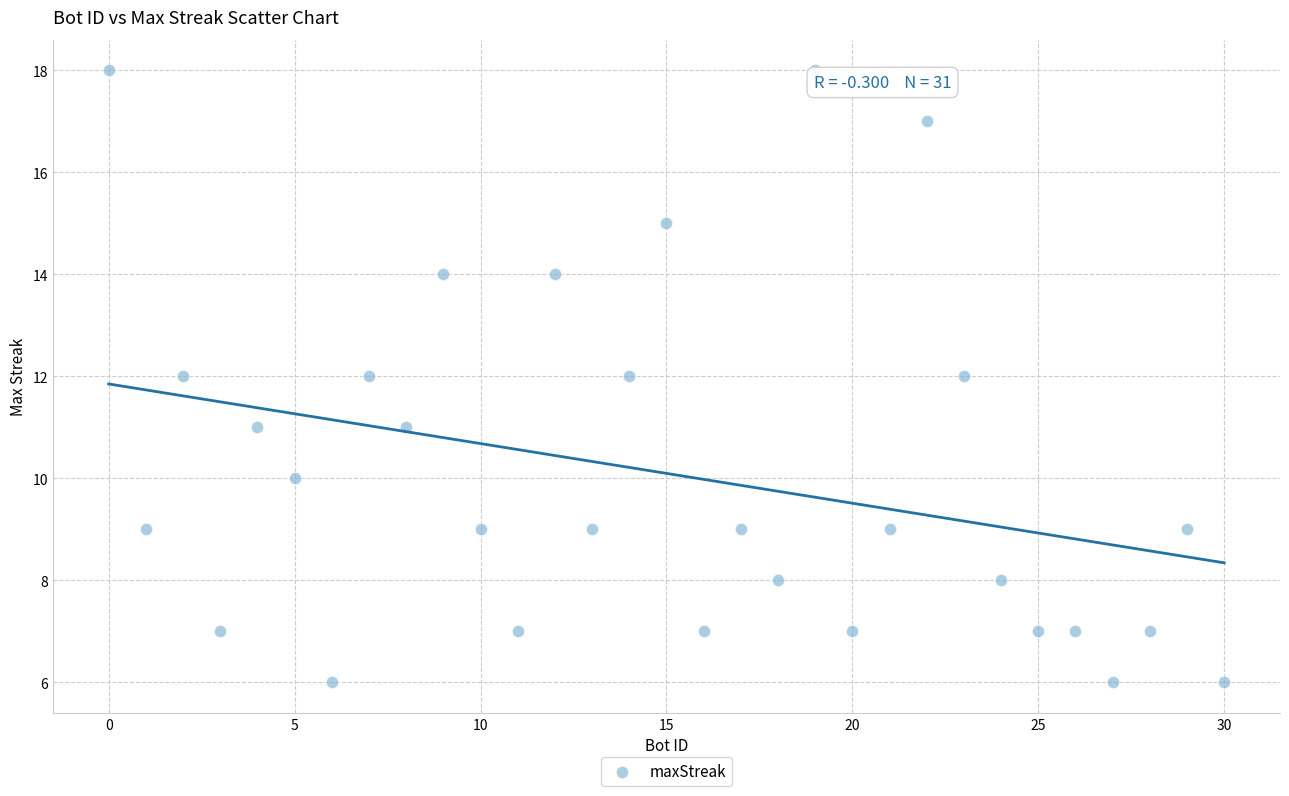

What is the range of Y values (max minus min)?

12